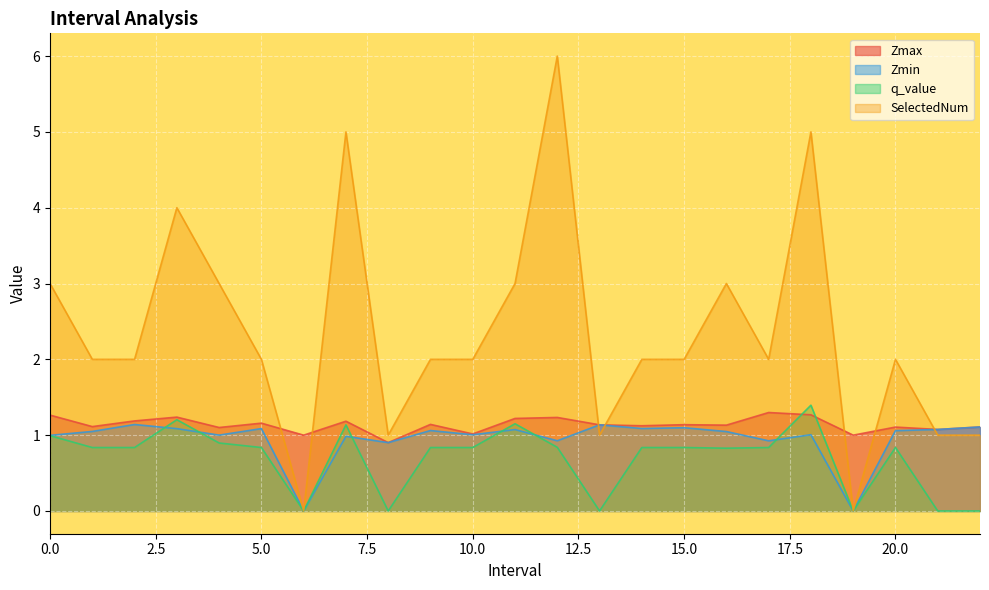

Is the value of Zmax at 5.0 greater than the value of Zmin at 21.0?

Yes